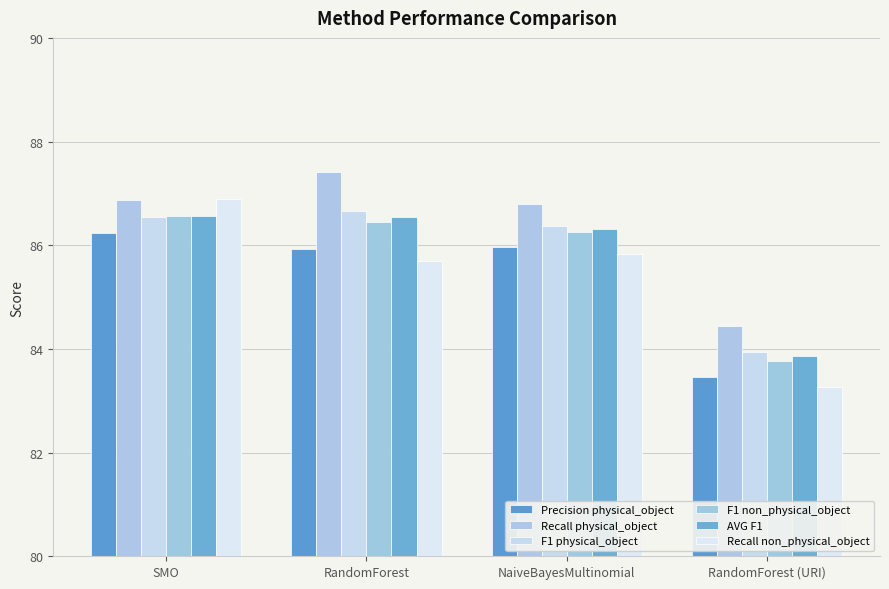

How many series are shown in this chart?

6